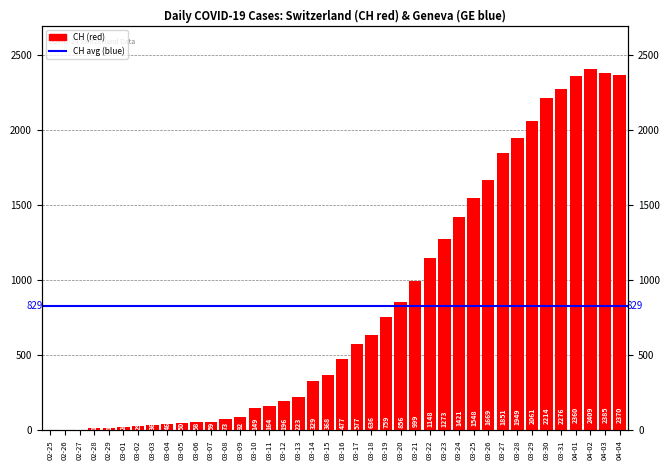

List the labels in order of value, smallest first.

02-25, 02-26, 02-27, 02-28, 02-29, 03-01, 03-02, 03-03, 03-04, 03-05, 03-06, 03-07, 03-08, 03-09, 03-10, 03-11, 03-12, 03-13, 03-14, 03-15, 03-16, 03-17, 03-18, 03-19, 03-20, 03-21, 03-22, 03-23, 03-24, 03-25, 03-26, 03-27, 03-28, 03-29, 03-30, 03-31, 04-01, 04-04, 04-03, 04-02